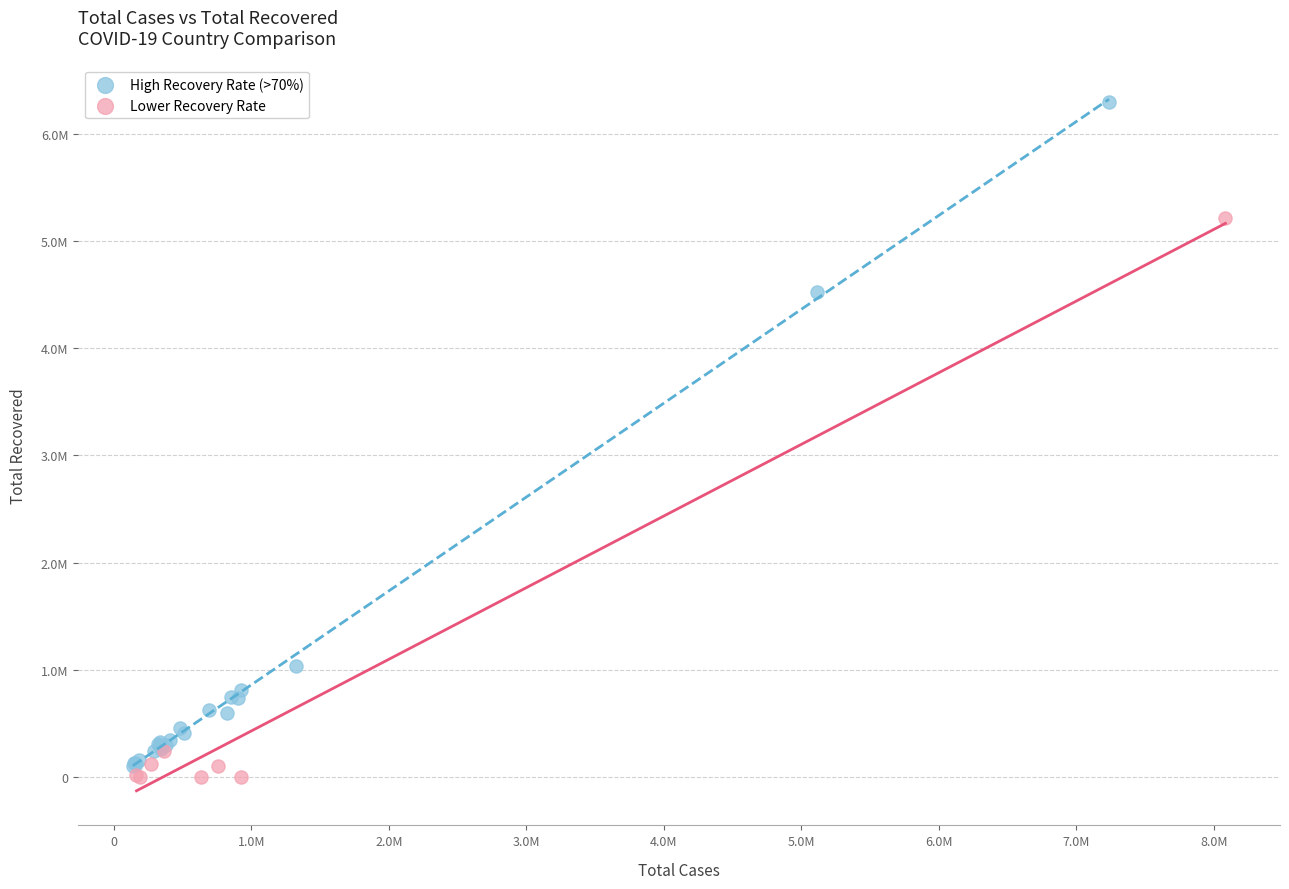

Which series has the largest Y range (max minus min)?

High Recovery Rate (>70%)